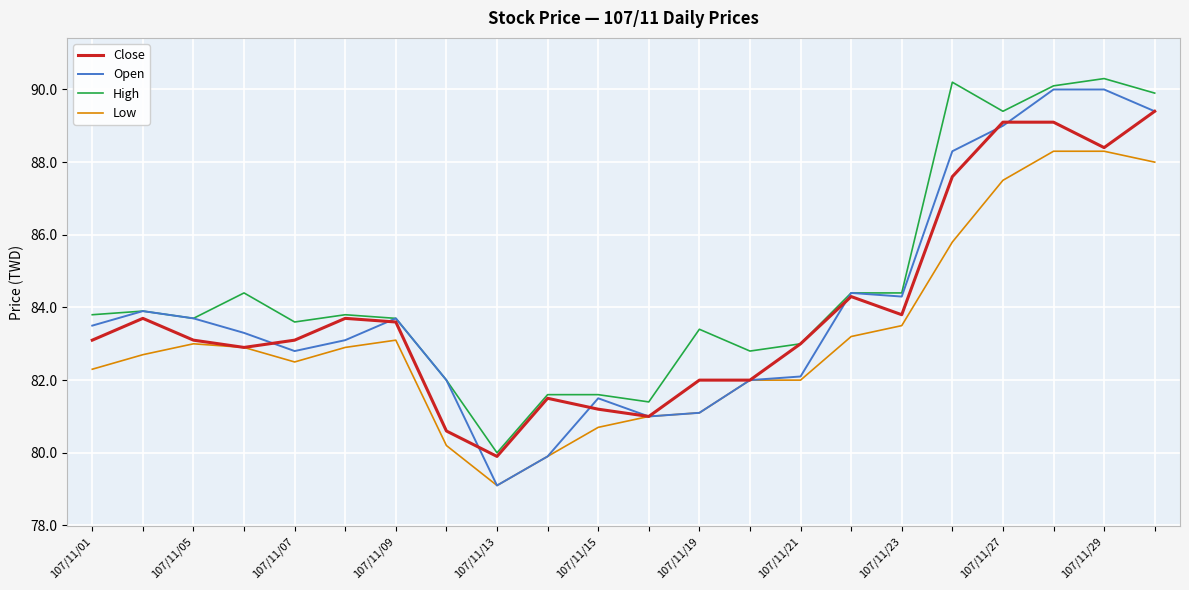

Which series has the widest spread of values?

Open